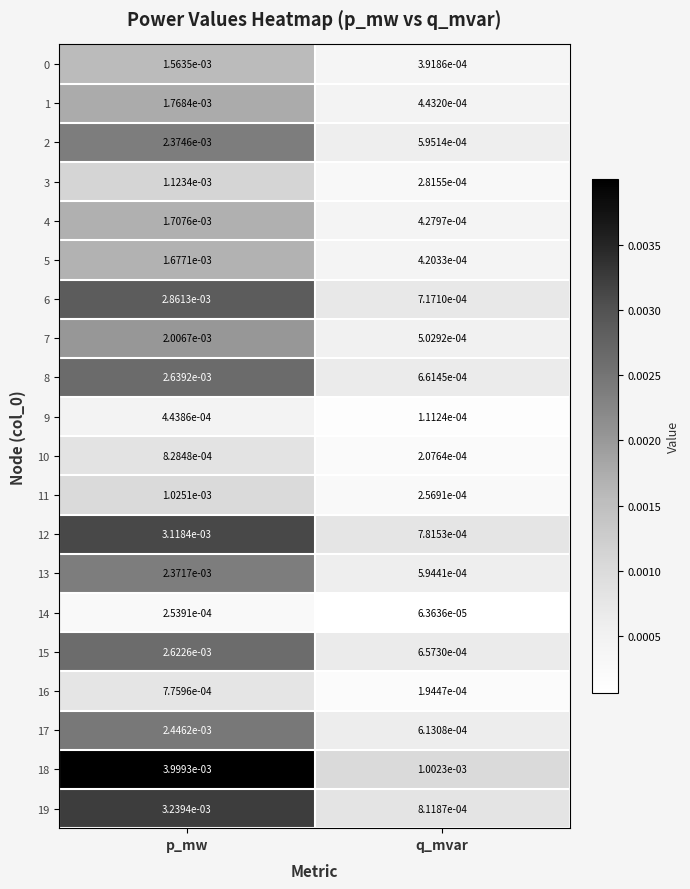

List the labels in order of 16 value, smallest first.

q_mvar, p_mw